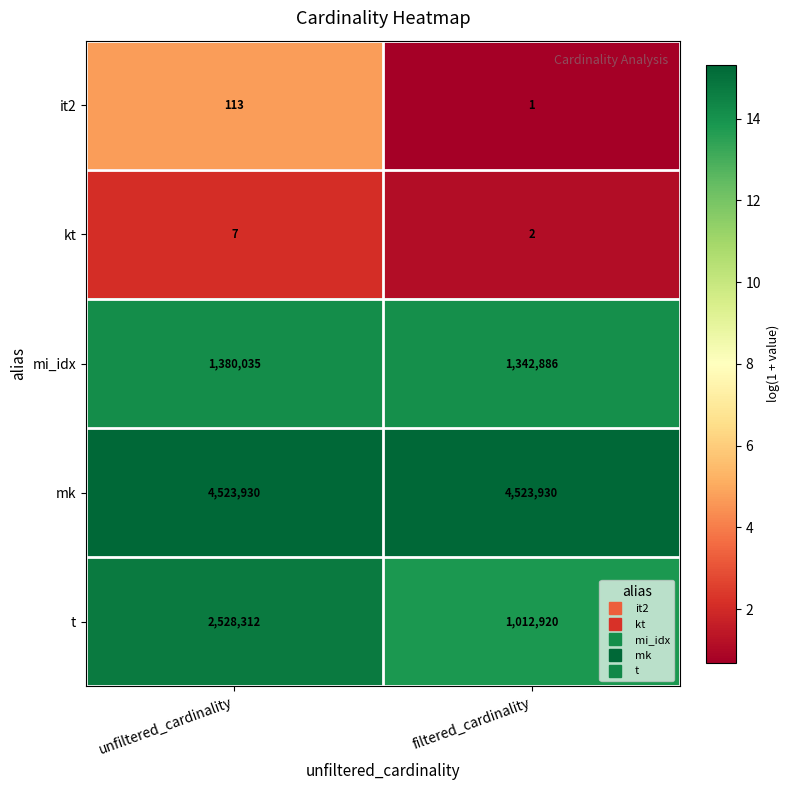

What is the highest value of the mk series?

4523930